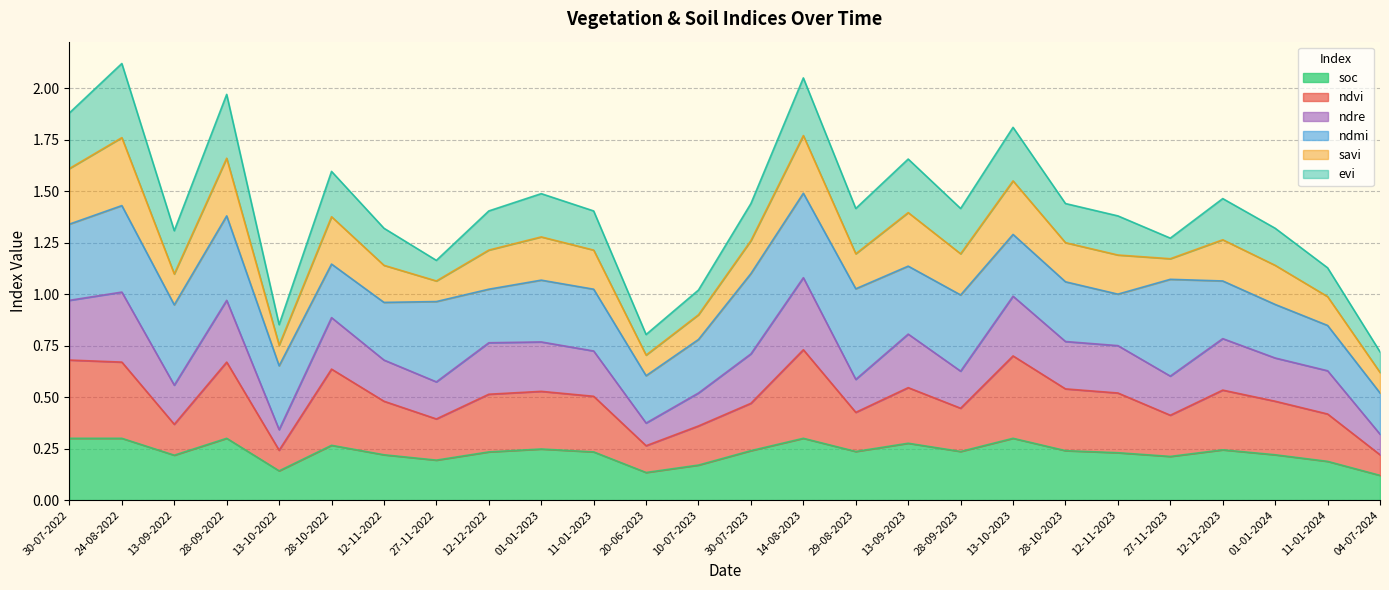

What position from the left is 24-08-2022?

2